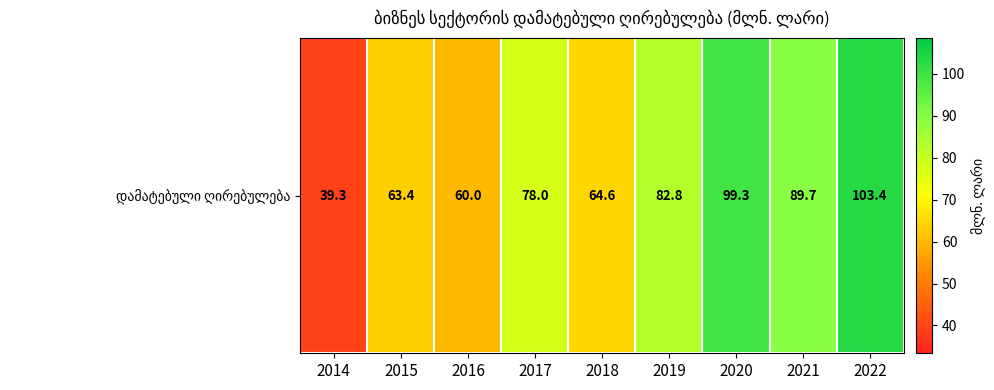

What is the average value?

75.6